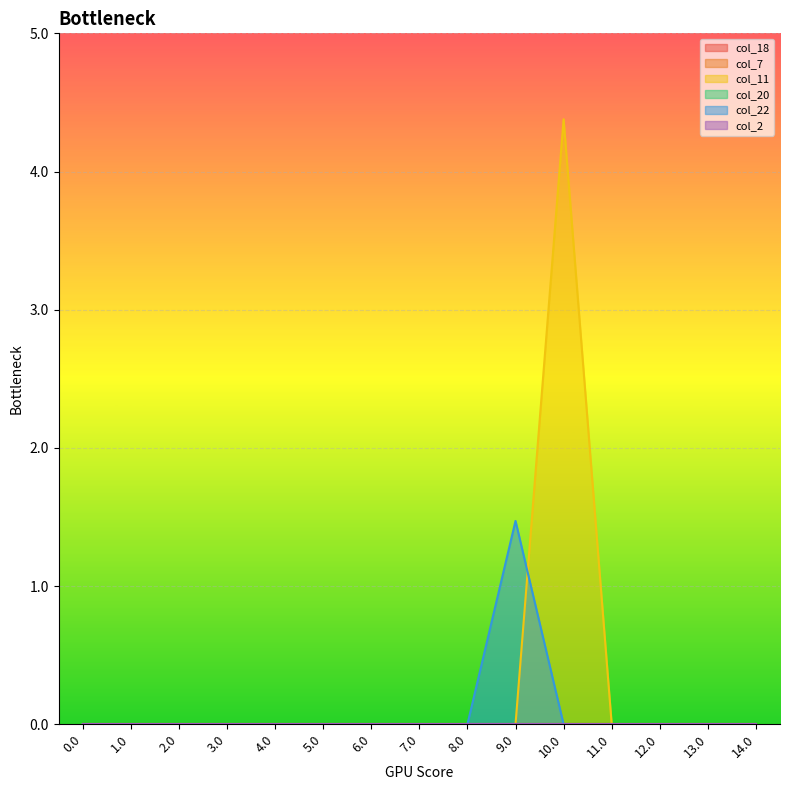

Reading left to right, list all the values displayed in this chart.

col_18: 0.0	0.0	0.0	0.0	0.0	0.0	0.0	0.0	0.0	0.0	0.0	0.0	0.0	0.0	0.0
col_7: 0.0	0.0	0.0	0.0	0.0	0.0	0.0	0.0	0.0	0.0	0.0	0.0	0.0	0.0	0.0
col_11: 0.0	0.0	0.0	0.0	0.0	0.0	0.0	0.0	0.0	0.0	4.4	0.0	0.0	0.0	0.0
col_20: 0.0	0.0	0.0	0.0	0.0	0.0	0.0	0.0	0.0	0.0	0.0	0.0	0.0	0.0	0.0
col_22: 0.0	0.0	0.0	0.0	0.0	0.0	0.0	0.0	0.0	1.5	0.0	0.0	0.0	0.0	0.0
col_2: 0.0	0.0	0.0	0.0	0.0	0.0	0.0	0.0	0.0	0.0	0.0	0.0	0.0	0.0	0.0